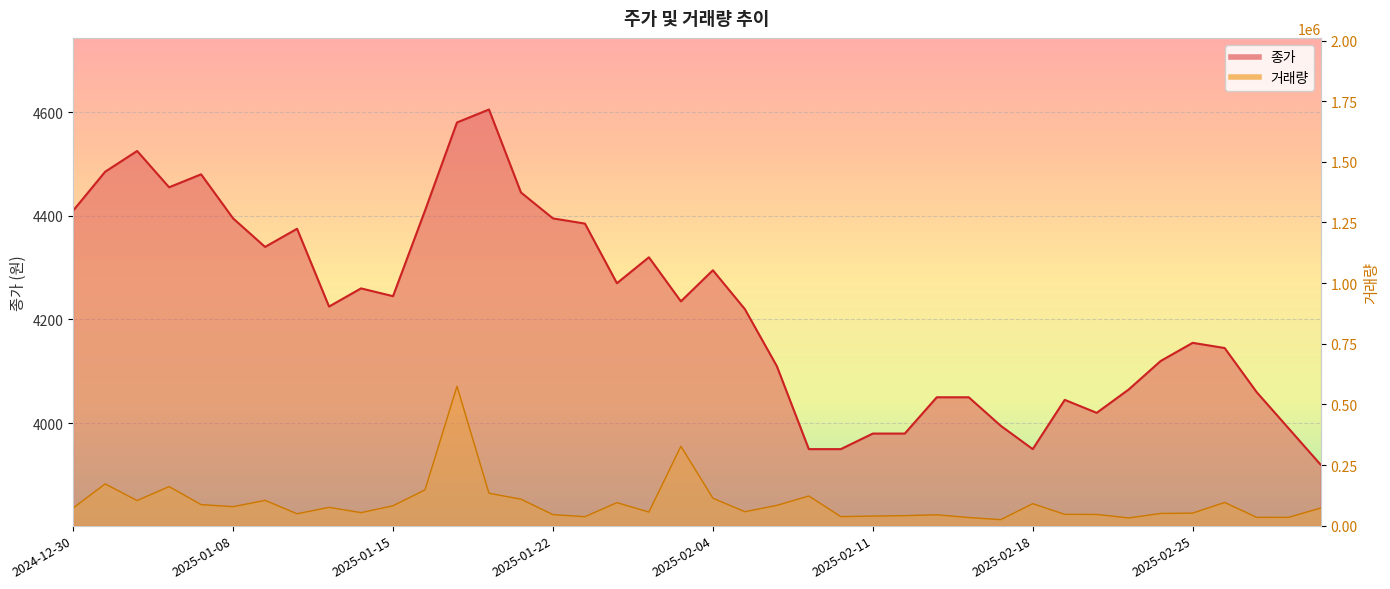

What is the highest value of the 종가 series?

4605